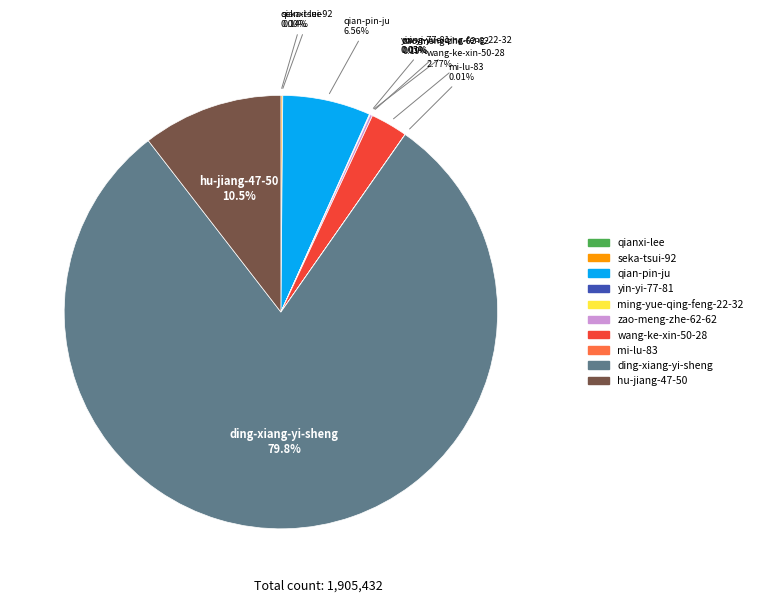

What percentage do hu-jiang-47-50 and qian-pin-ju together represent?

17.0%